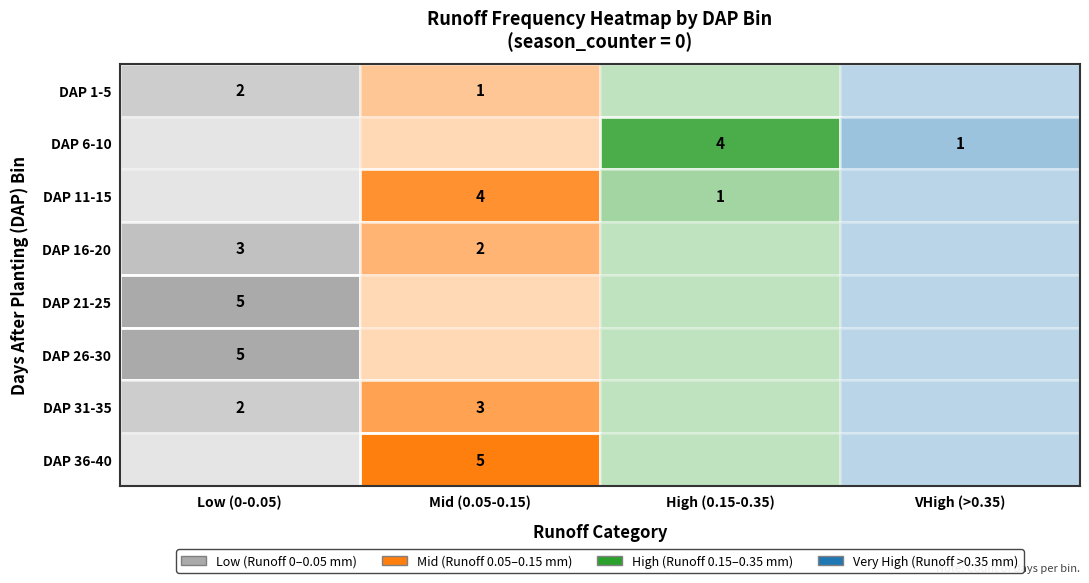

The value of 1 at 11 is 0.0. True or false?

False